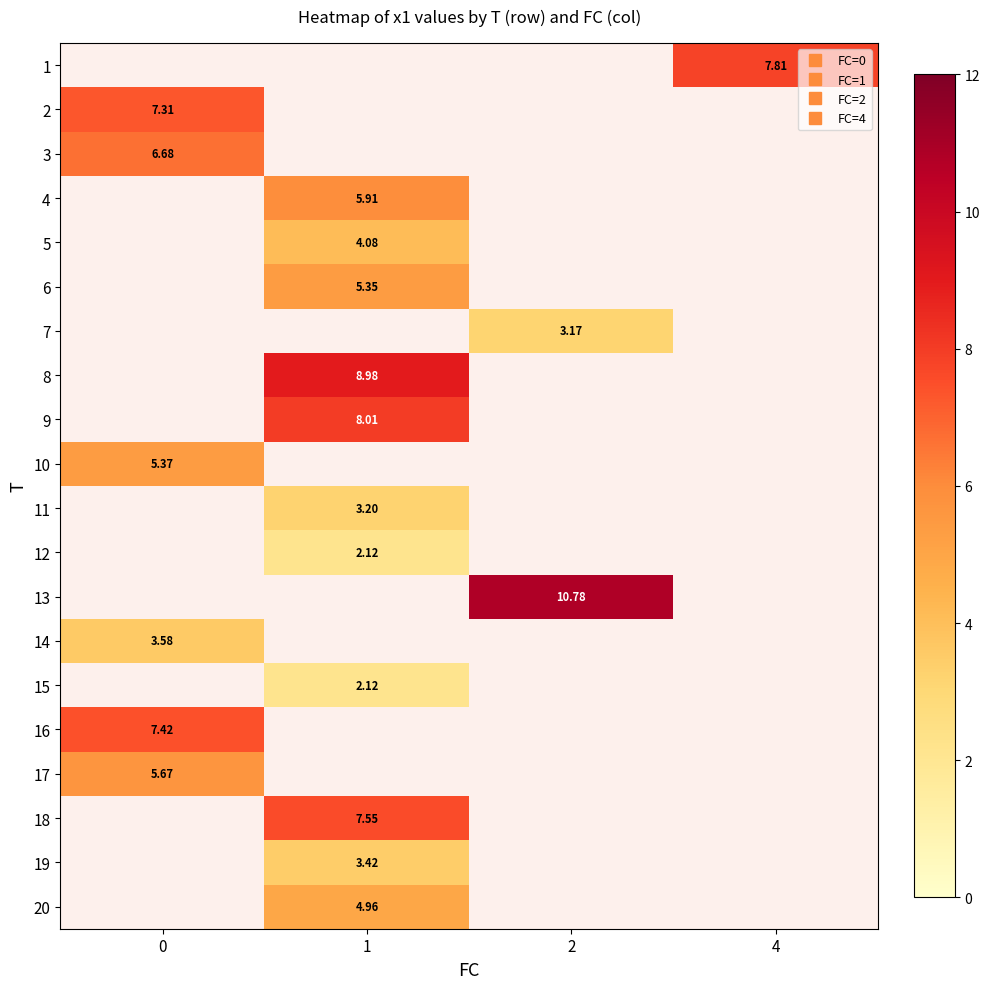

At which category does the chart reach its minimum across all series?

1